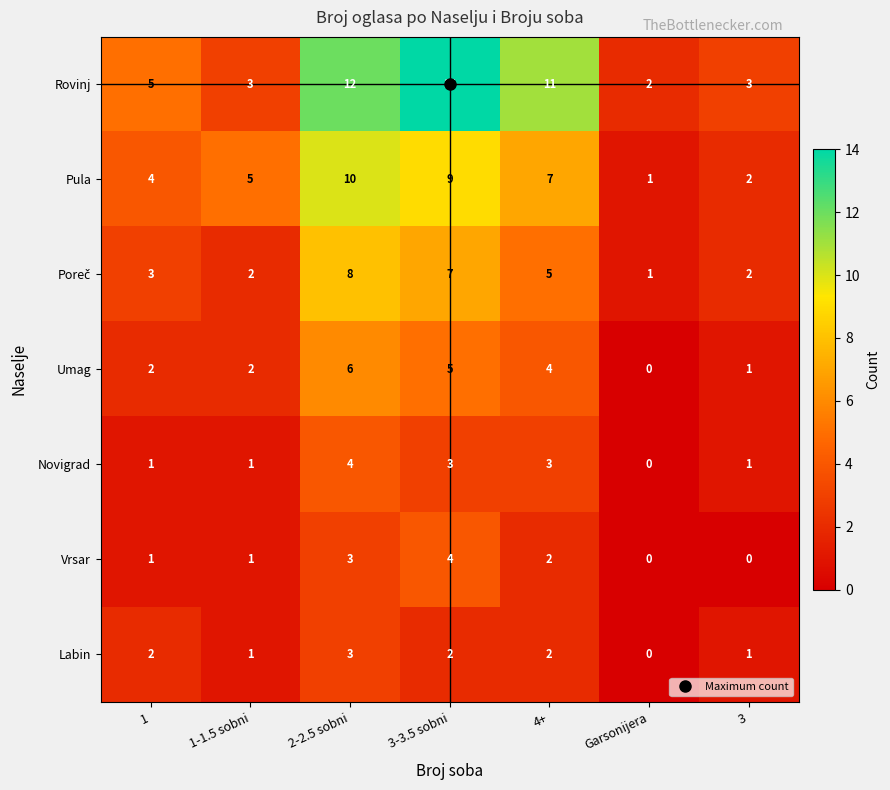

What is the difference between the second highest and minimum values in the Pula series?

8